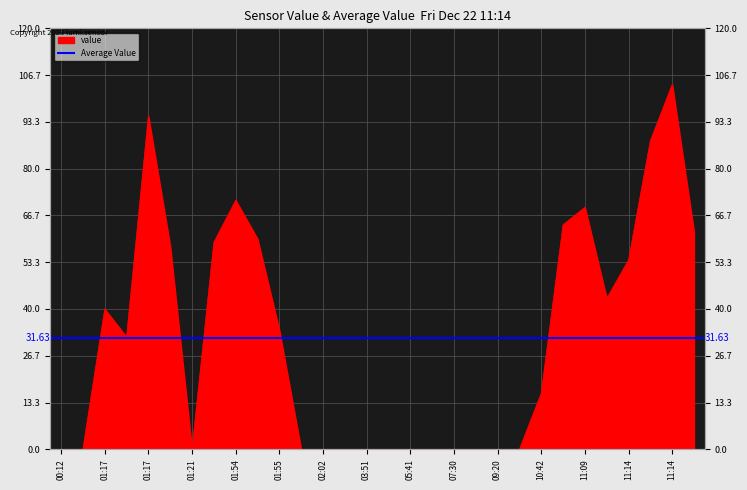

Which has a higher value, 01:17 or 01:21?

01:17